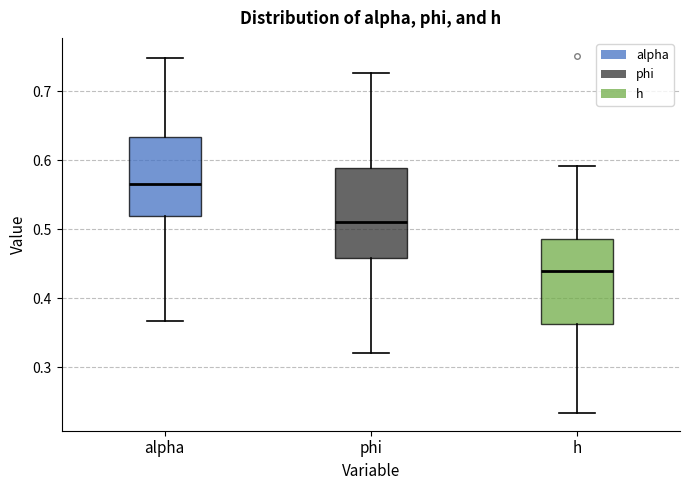

Reading left to right, read every box against the y-axis: the position of its median line, the range the box covers, and the ends of its whiskers. The values are not printed on the chart, so give them approximately, as read against the axis.

alpha: median 0.56, box 0.52 to 0.63, whiskers 0.37 to 0.75
phi: median 0.51, box 0.46 to 0.59, whiskers 0.32 to 0.73
h: median 0.44, box 0.36 to 0.49, whiskers 0.23 to 0.59